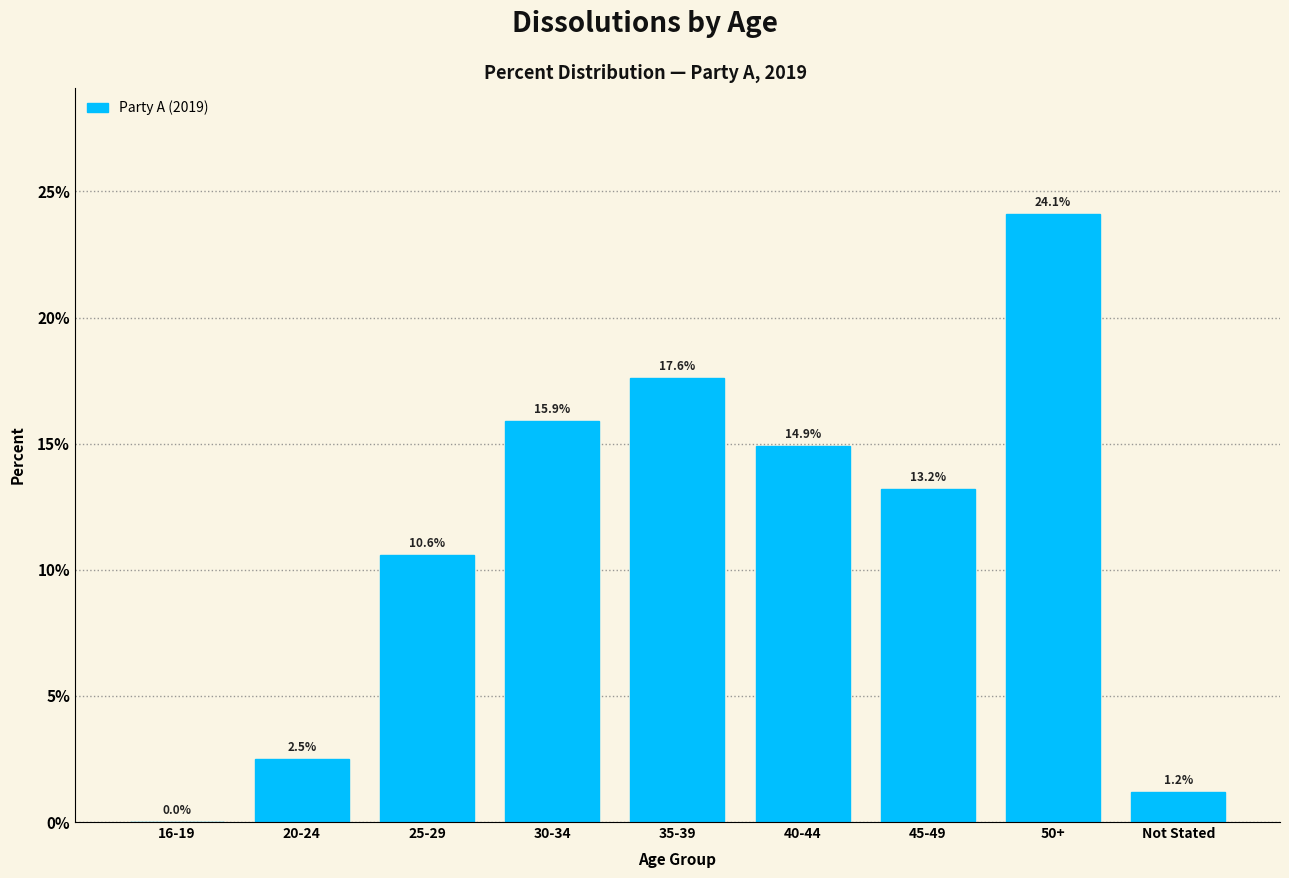

Reading left to right, transcribe all the data shown in this chart.

16-19=0.0	20-24=2.5	25-29=10.6	30-34=15.9	35-39=17.6	40-44=14.9	45-49=13.2	50+=24.1	Not Stated=1.2